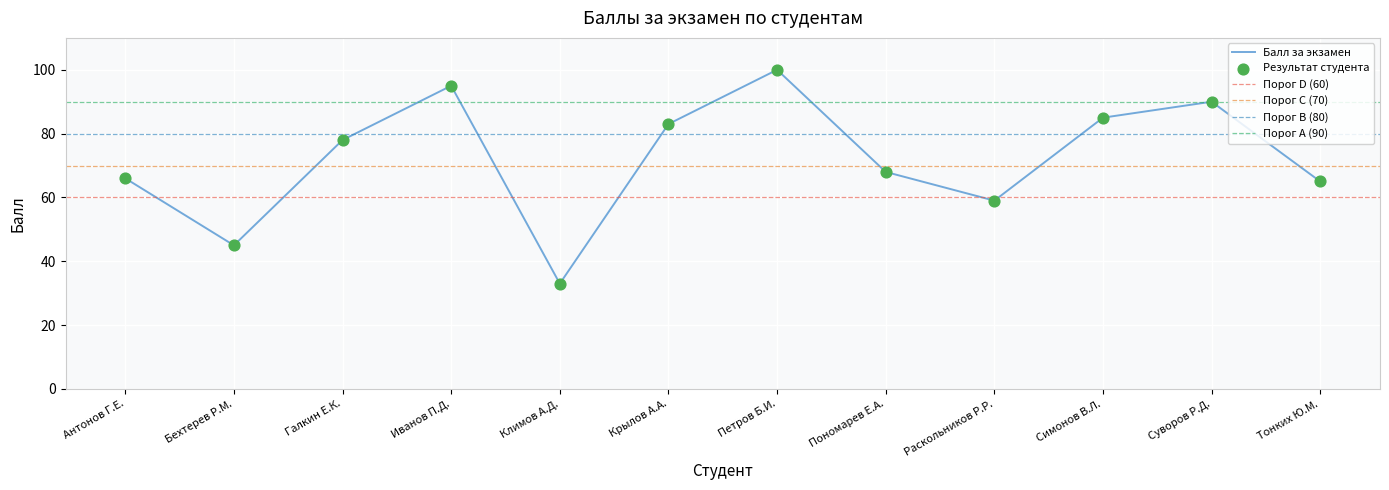

What is the ratio of the value at Симонов В.Л. to the value at Климов А.Д.?

2.6